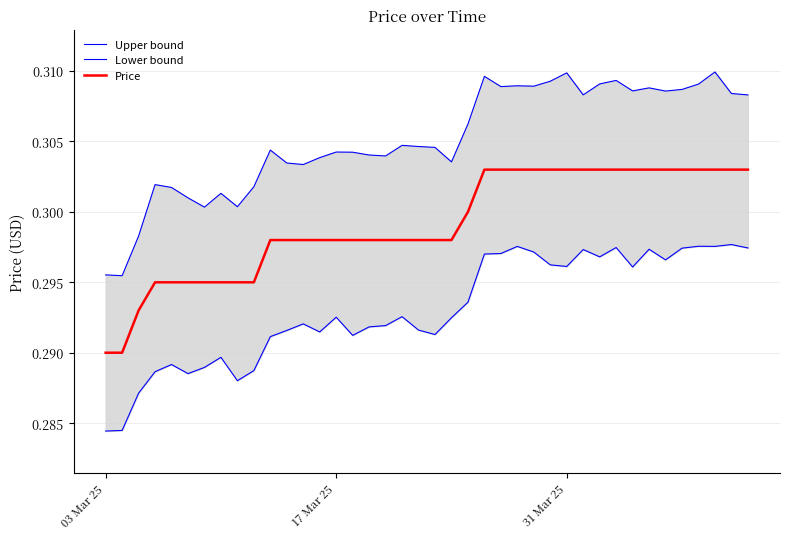

True or false: Price has more than 1 points higher than both neighbors.

False